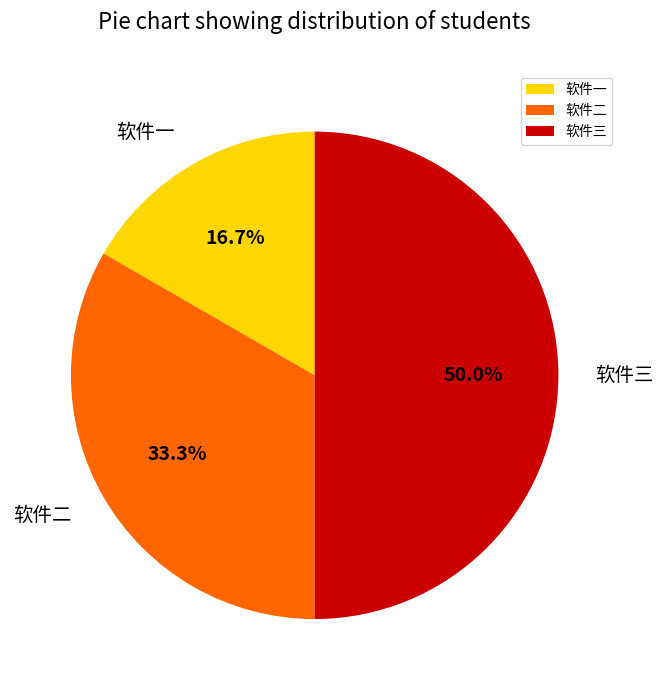

Between 软件三 and 软件一, which is larger?

软件三